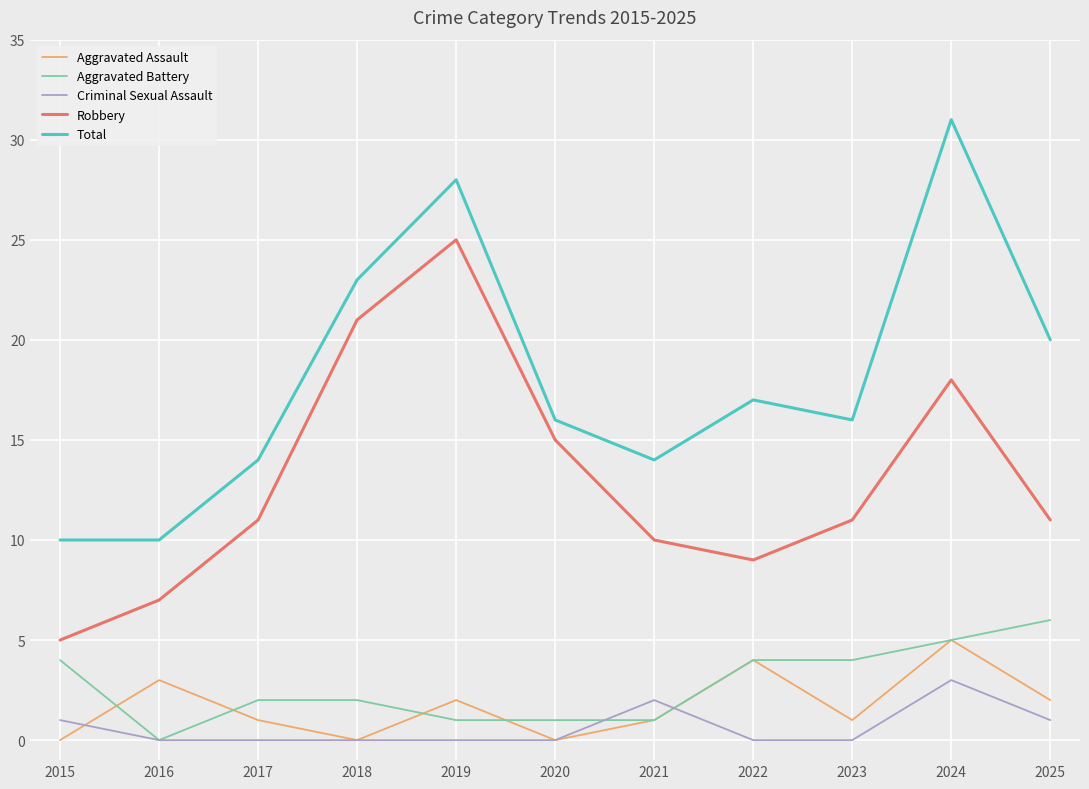

True or false: Robbery and Criminal Sexual Assault intersect in this chart.

False